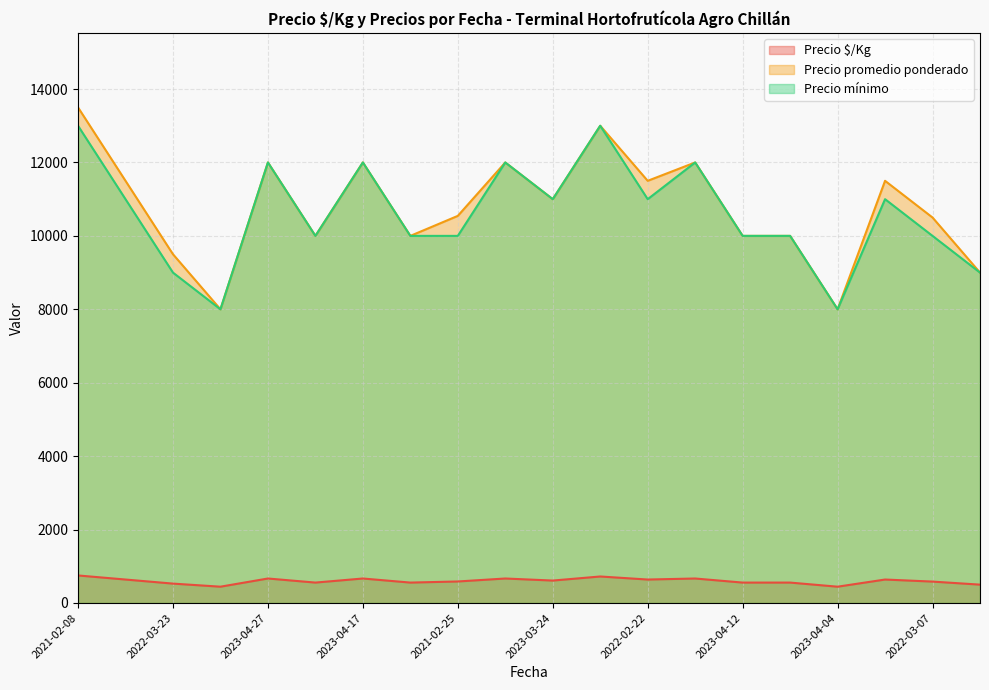

What is the label of the 6th point from the right?

2023-04-12